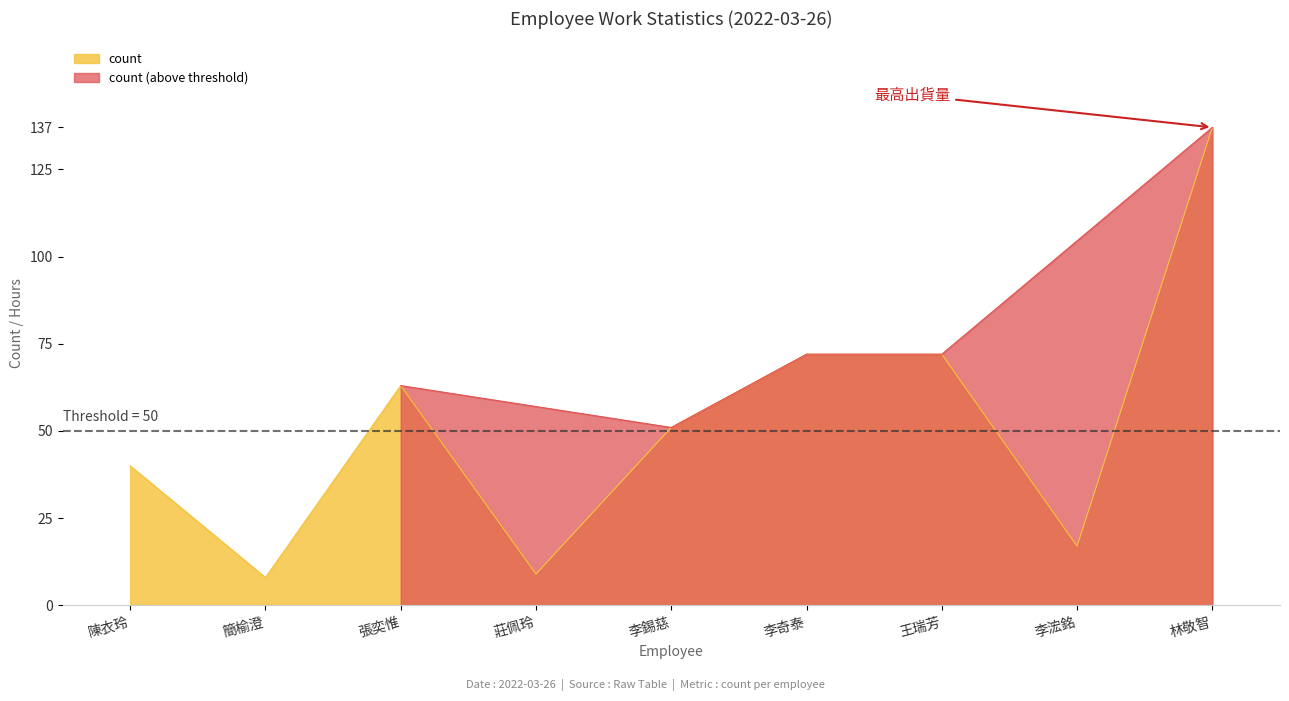

Between 莊佩玲 and 李錫慈, which is larger?

李錫慈